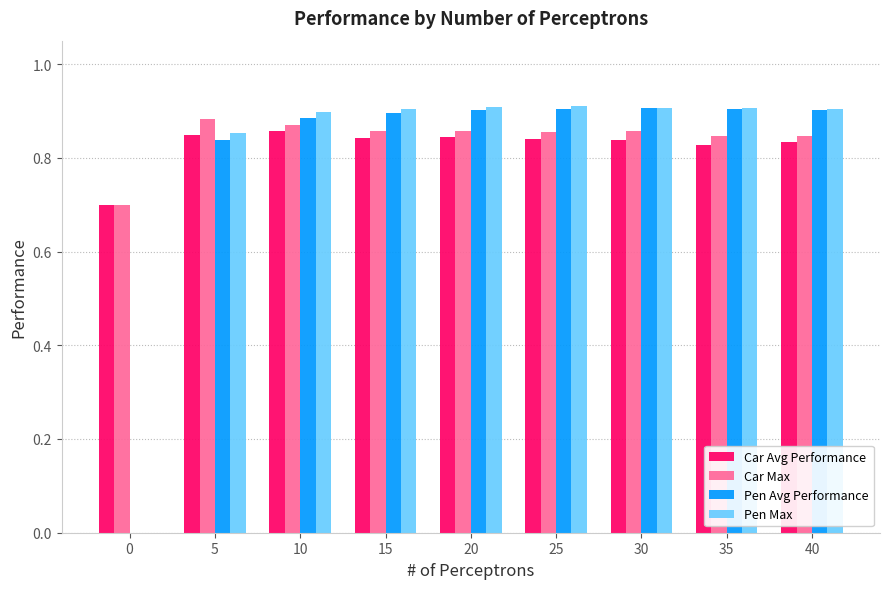

What is the sum of the Pen Avg Performance values at 40 and 5?

1.7